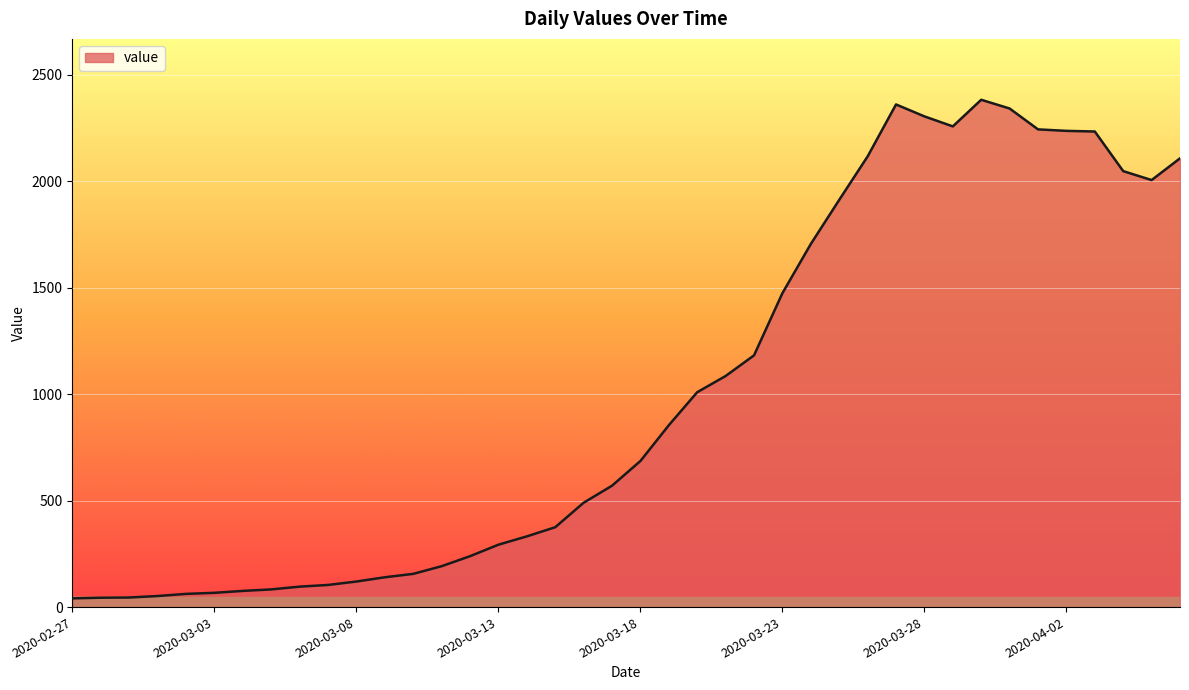

What is the greatest value displayed?

2382